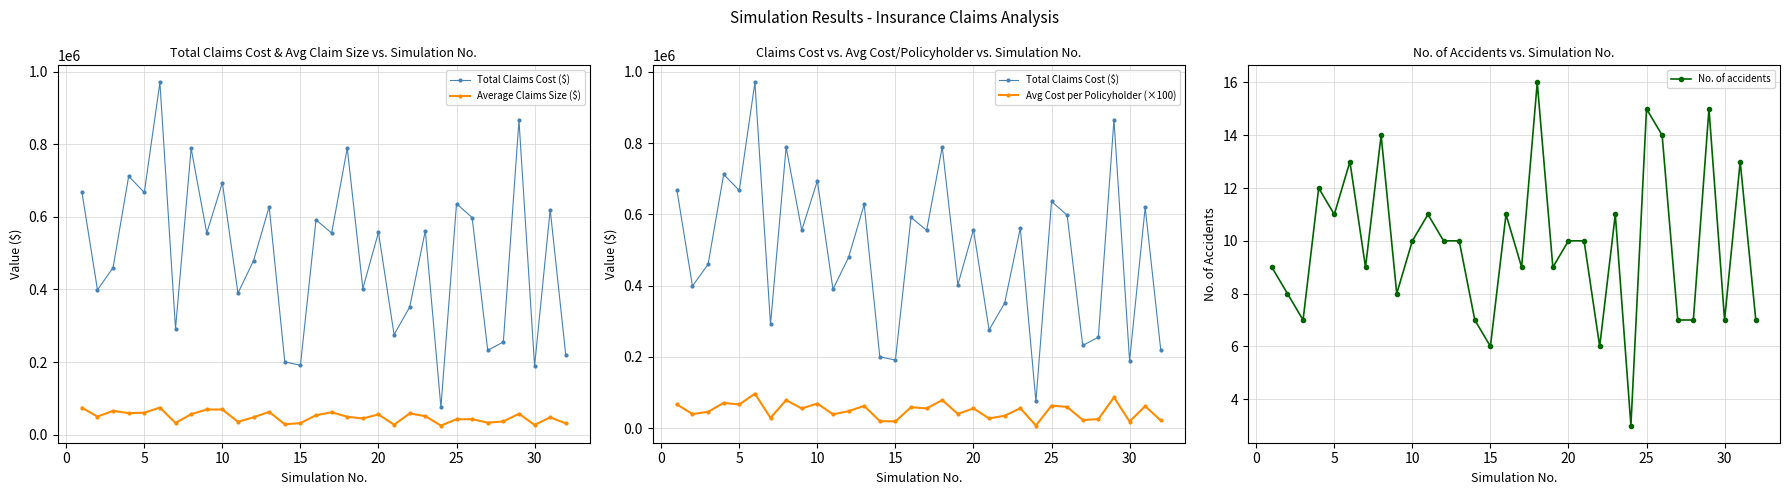

How many lines are shown in the chart?

4